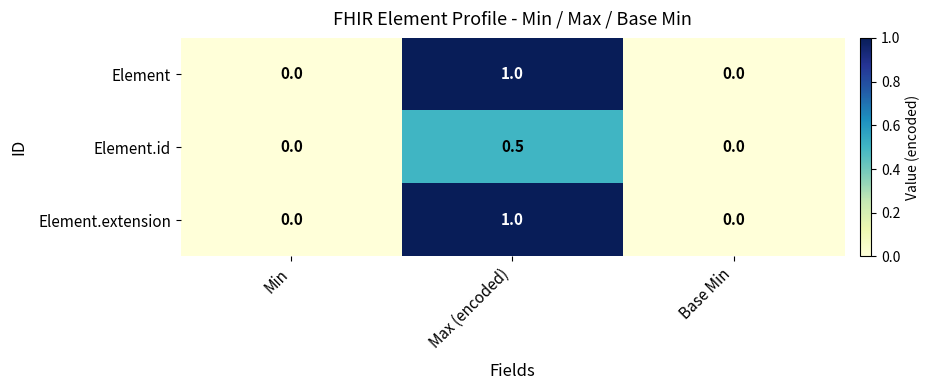

The value of Element.id at Min is 0.0. True or false?

True